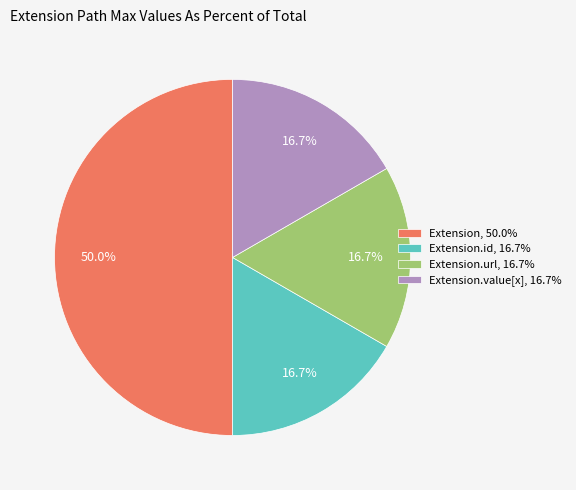

What is the largest slice in the pie chart?

Extension, 50.0%